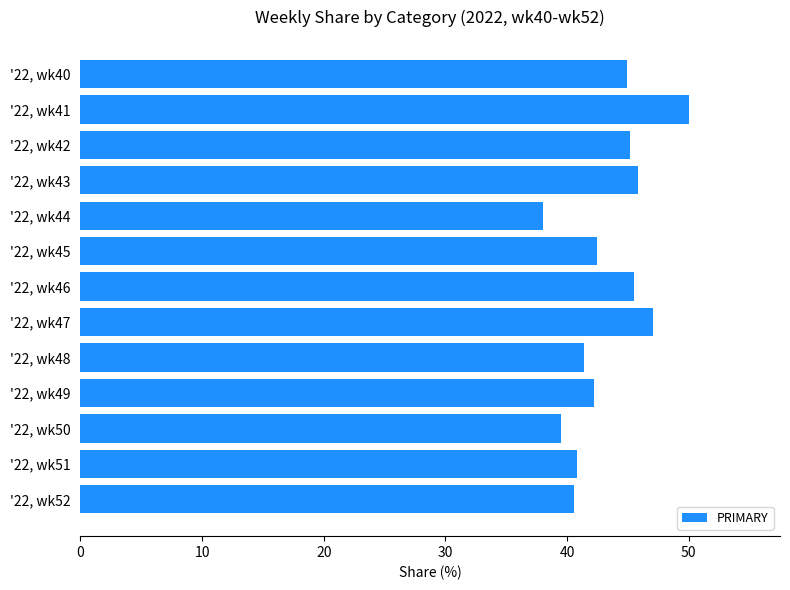

Between '22, wk40 and '22, wk50, which is larger?

'22, wk40